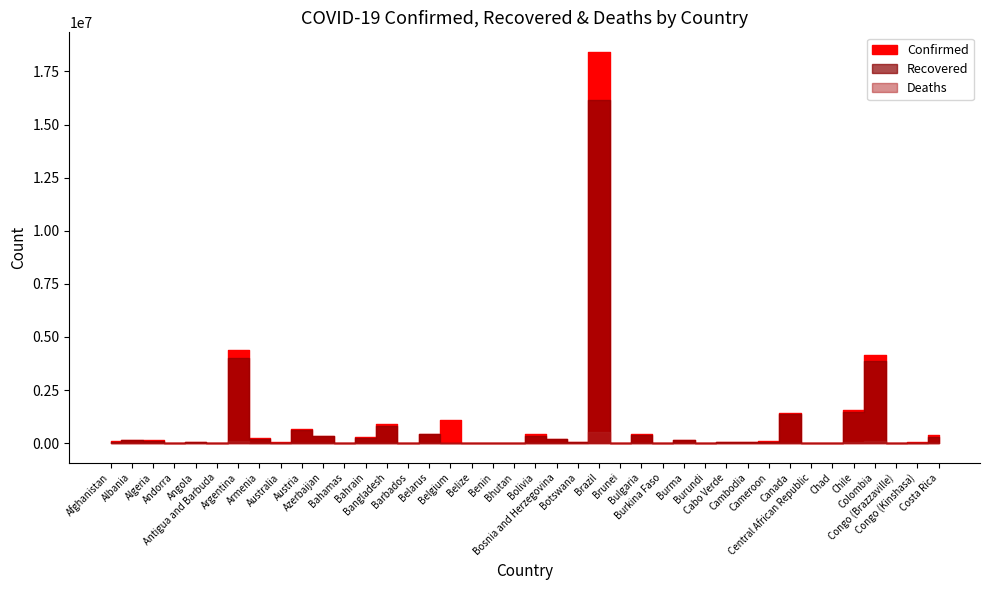

At which category is the sum across all series the highest?

Brazil